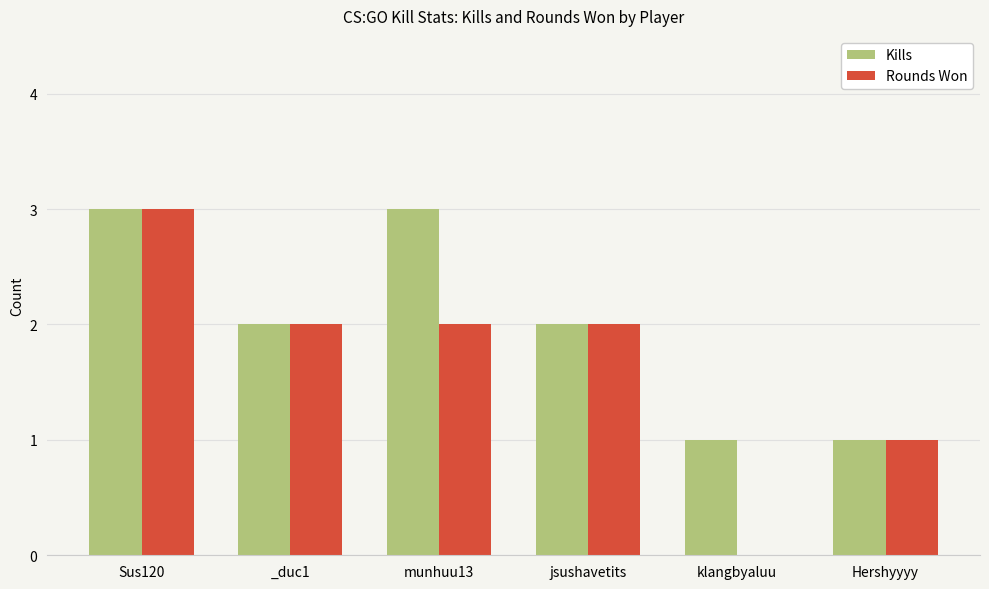

What is the average value of the Rounds Won series?

2